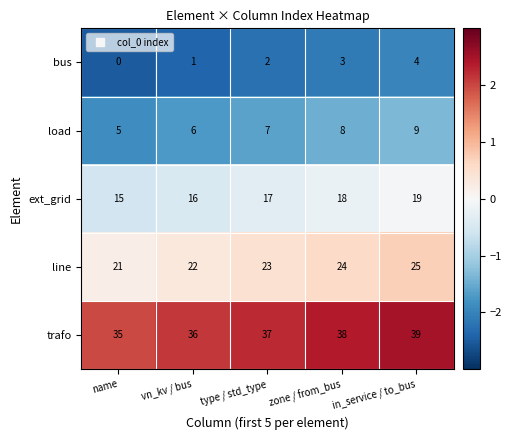

What is the spread (max minus min) of values at name?

35